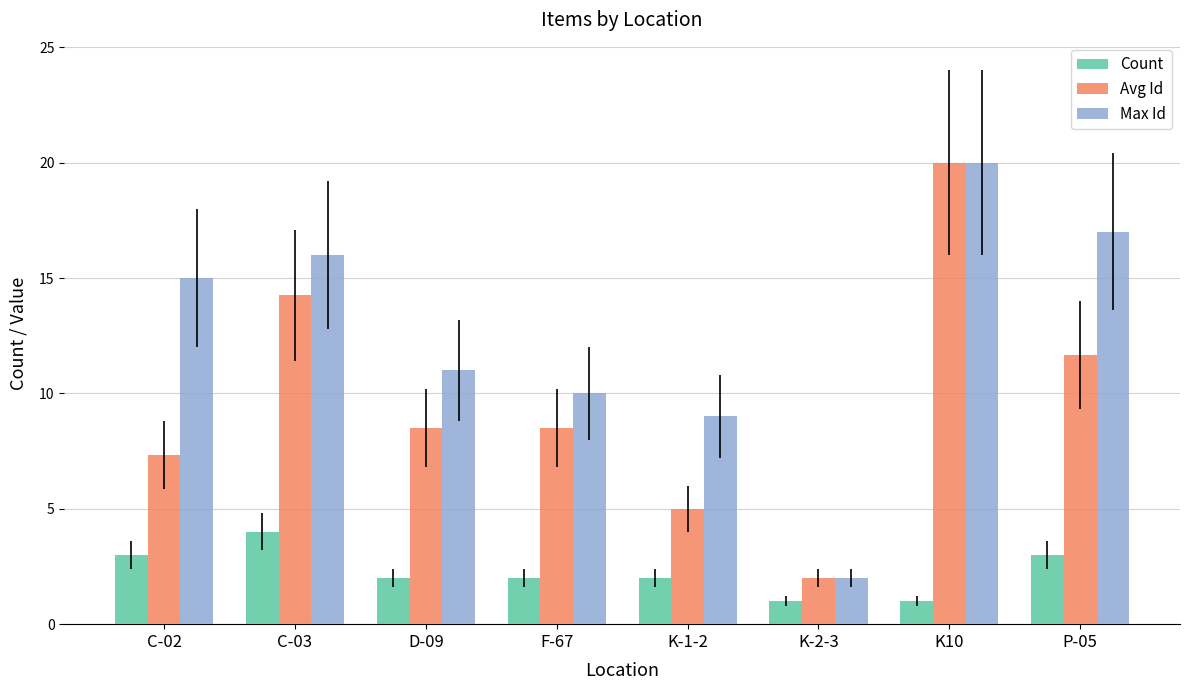

What is the highest value of the Avg Id series?

20.0